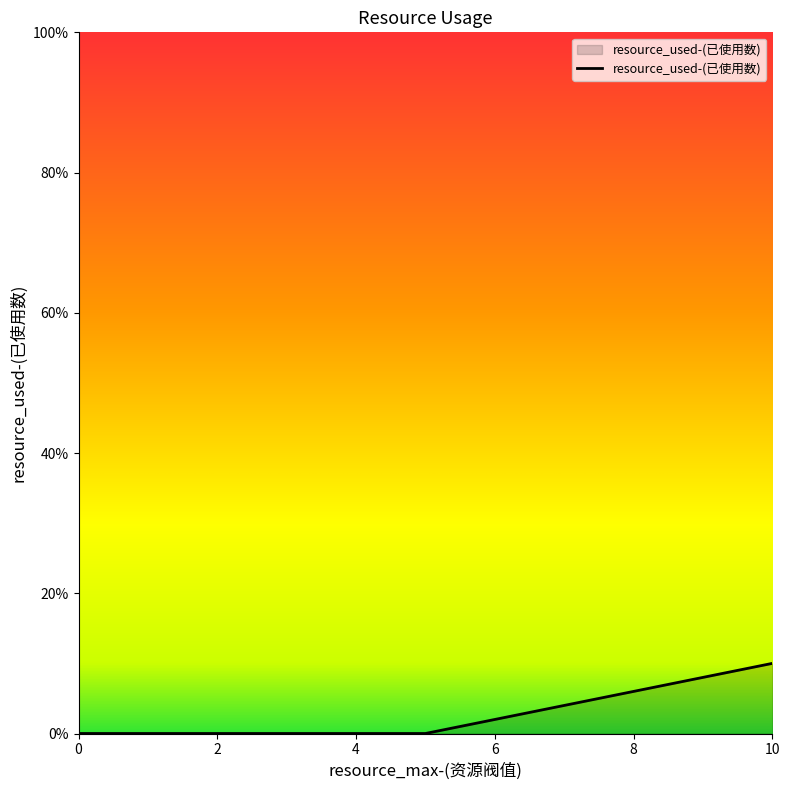

Count the values in the range 0 to 1.

3